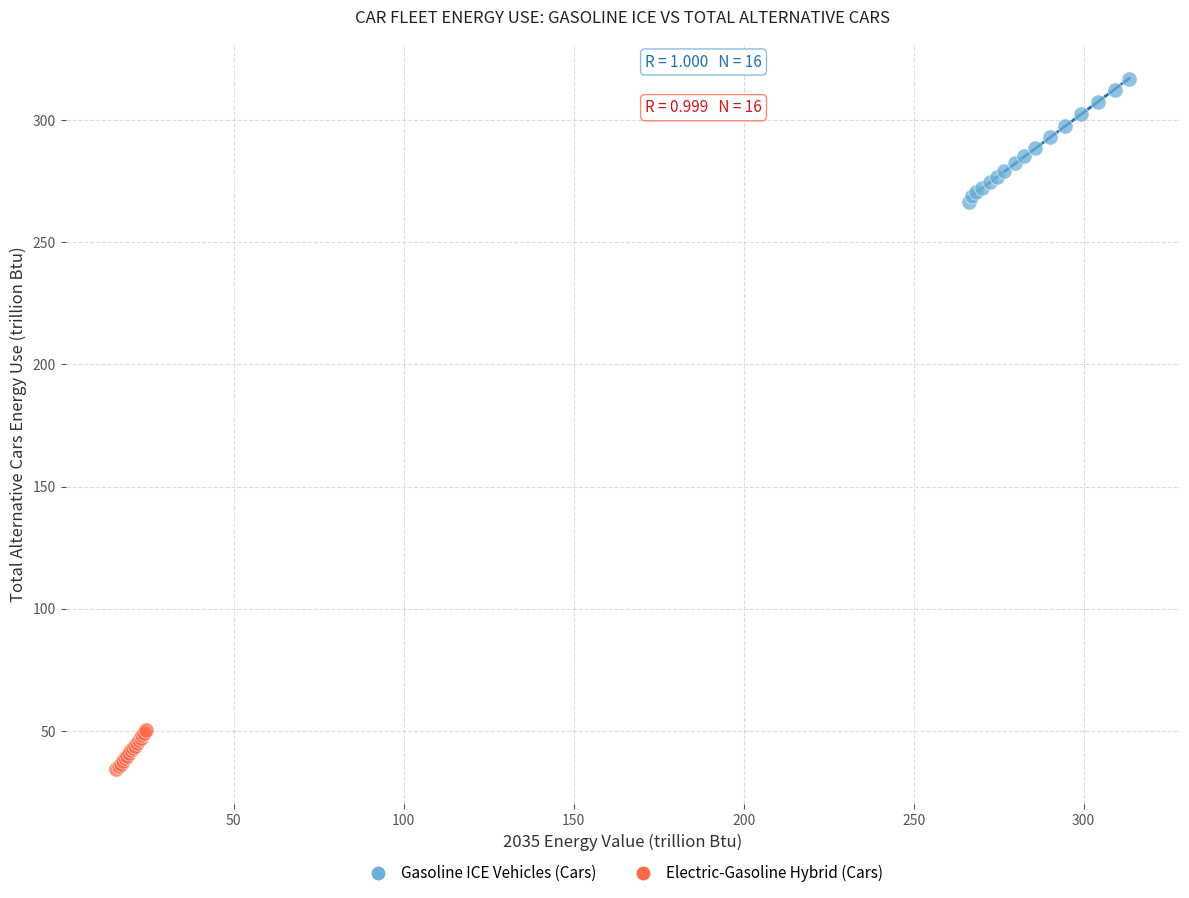

Which series contains the highest Y value?

Gasoline ICE Vehicles (Cars)